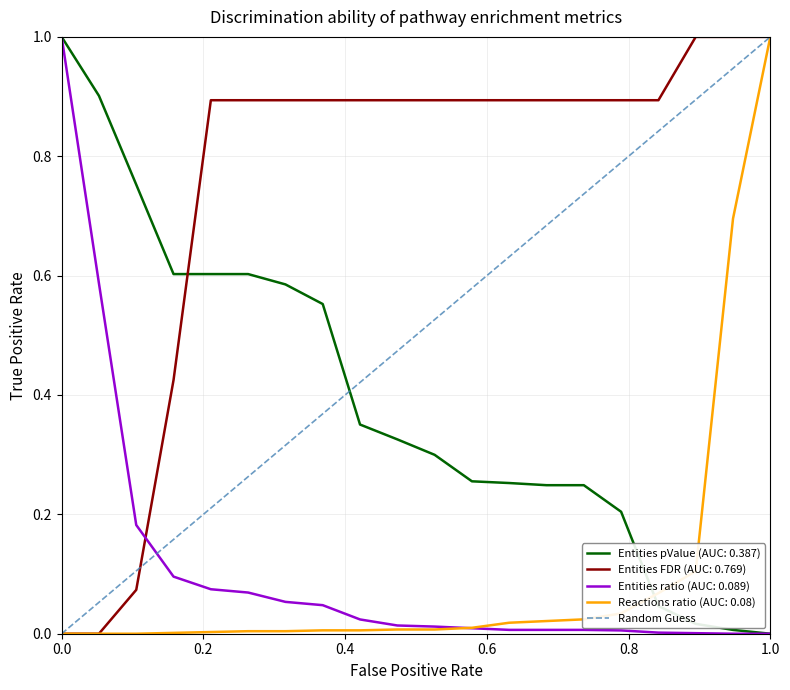

What is the maximum value for Entities ratio (AUC: 0.089)?

1.0